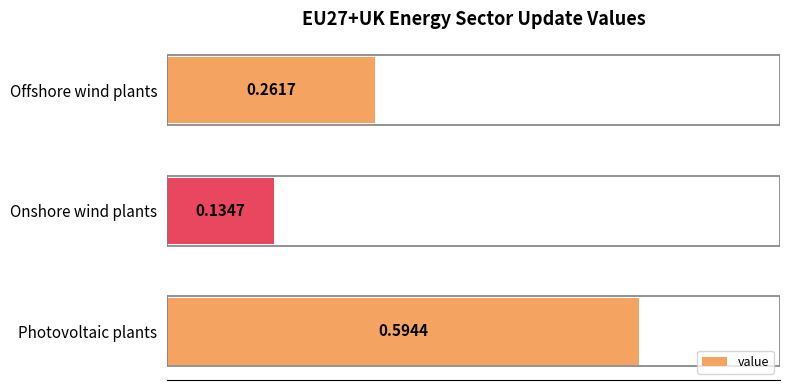

How many bars are there in total?

3